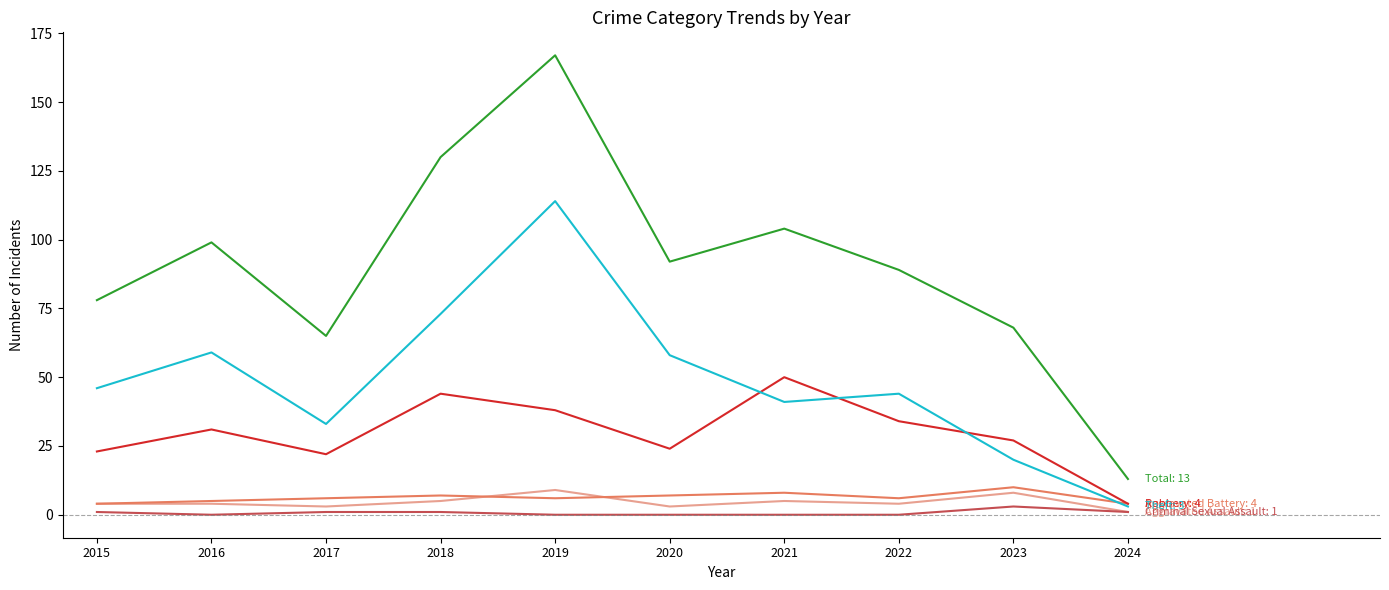

What is the spread (max minus min) of values at 2017?

64